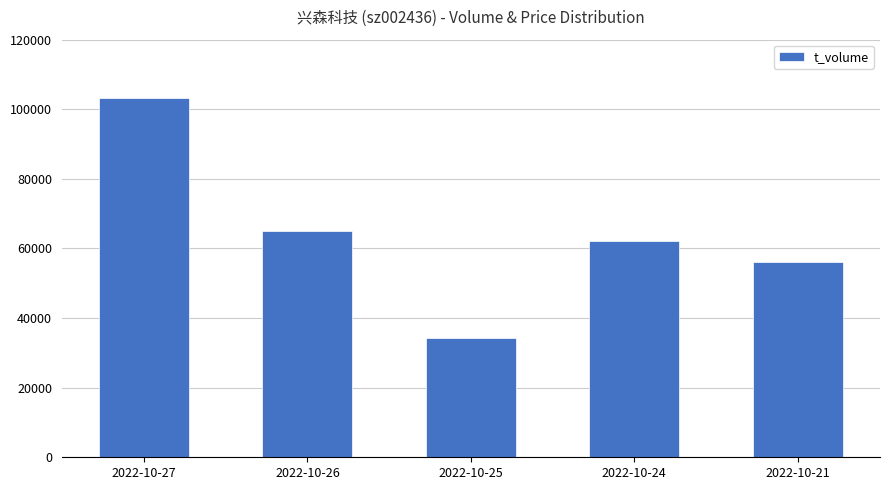

At which category does the chart reach its peak across all series?

2022-10-27